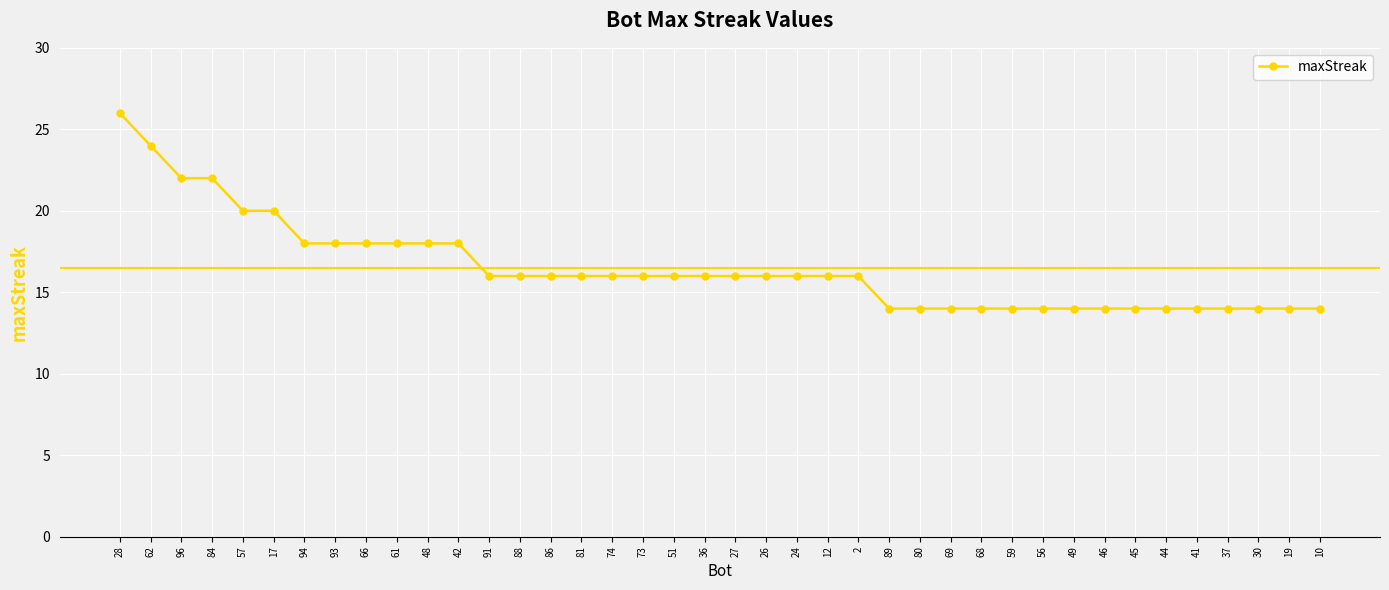

What is the greatest value displayed?

26